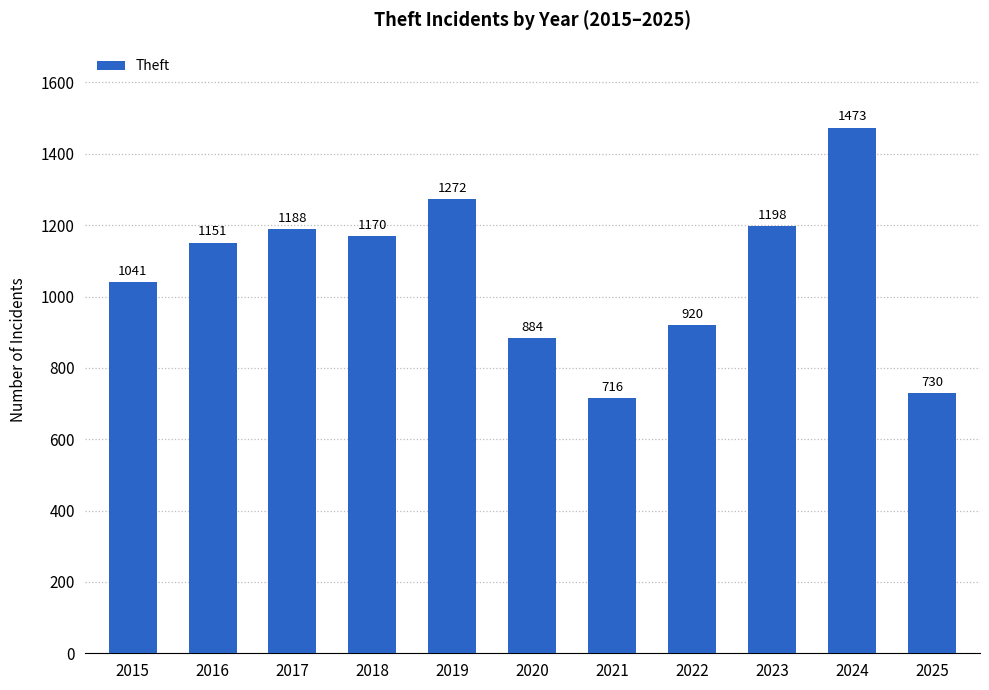

How many bars are there in total?

11